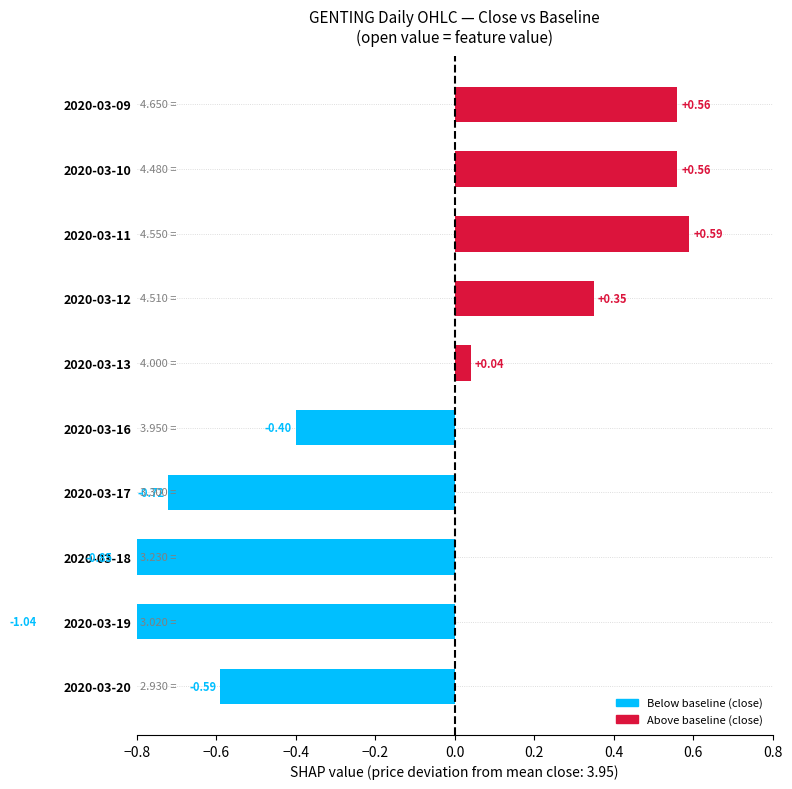

Is it true that the value at 2020-03-11 is 0.2?

False